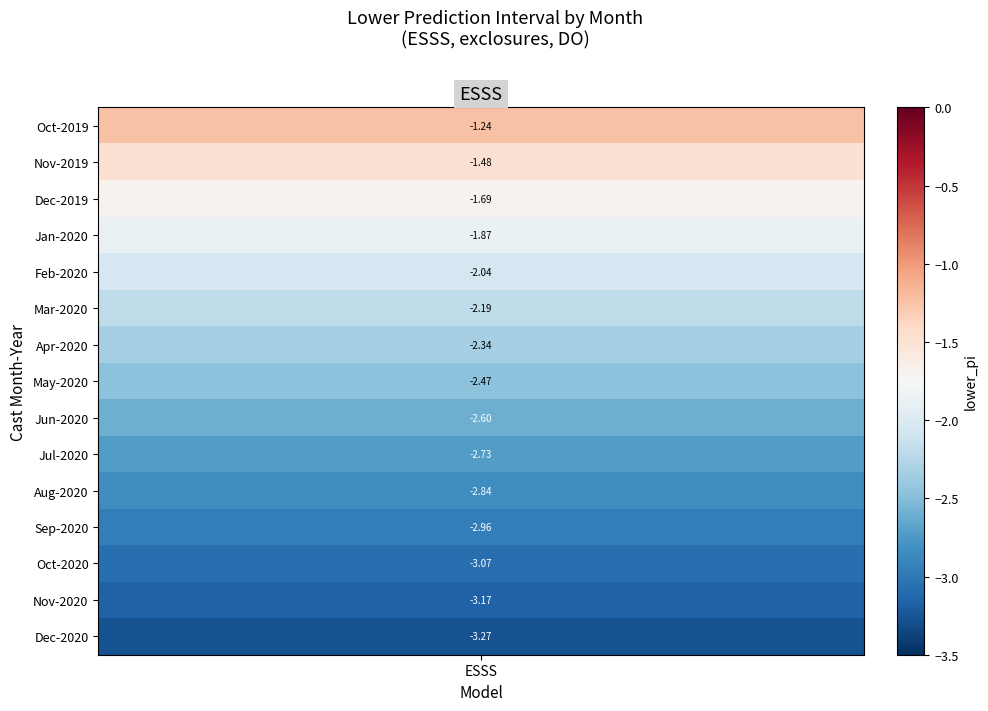

Reading right to left, what are all the values shown in this chart?

12_2020=-3.3	11_2020=-3.2	10_2020=-3.1	9_2020=-3.0	8_2020=-2.8	7_2020=-2.7	6_2020=-2.6	5_2020=-2.5	4_2020=-2.3	3_2020=-2.2	2_2020=-2.0	1_2020=-1.9	12_2019=-1.7	11_2019=-1.5	10_2019=-1.2